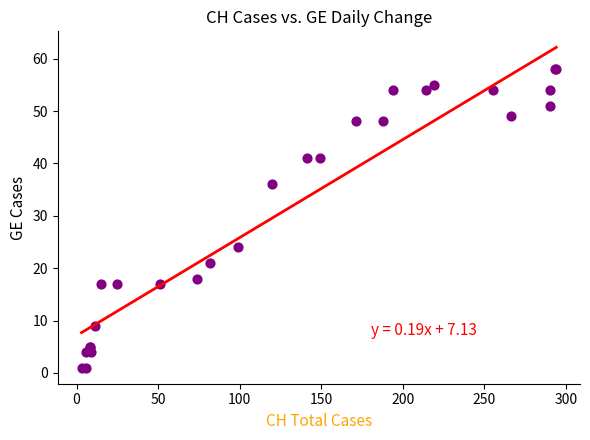

What Y value in the scatter plot is closest to 29?

24